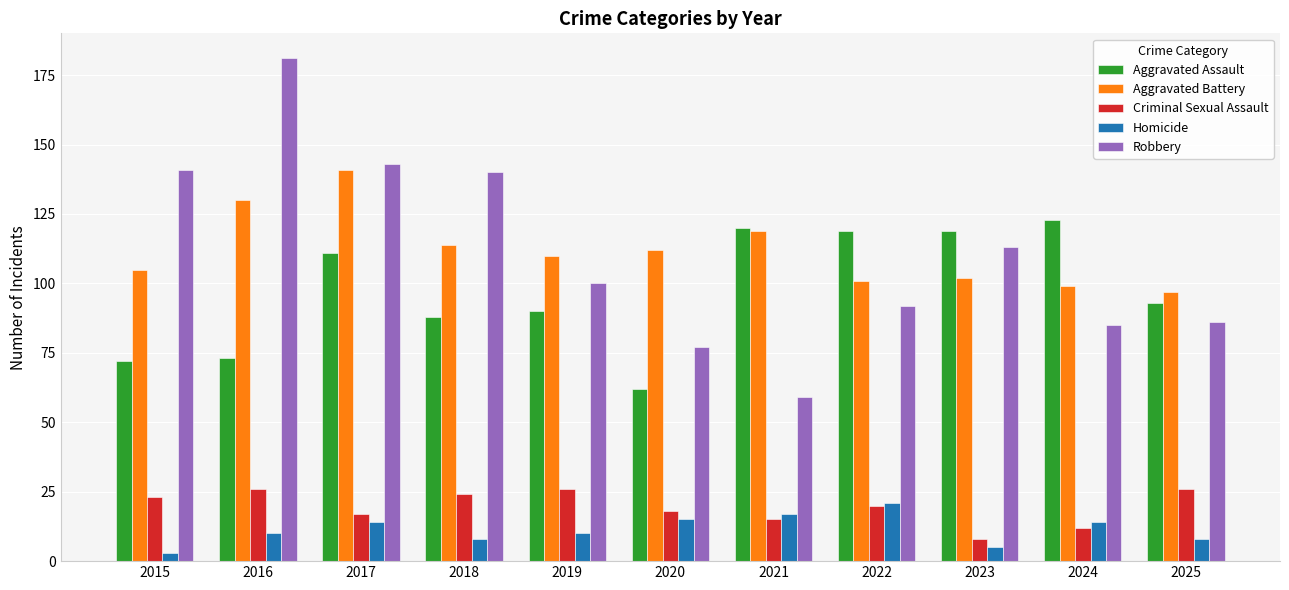

Is it true that Criminal Sexual Assault equals 24 at 2018?

True